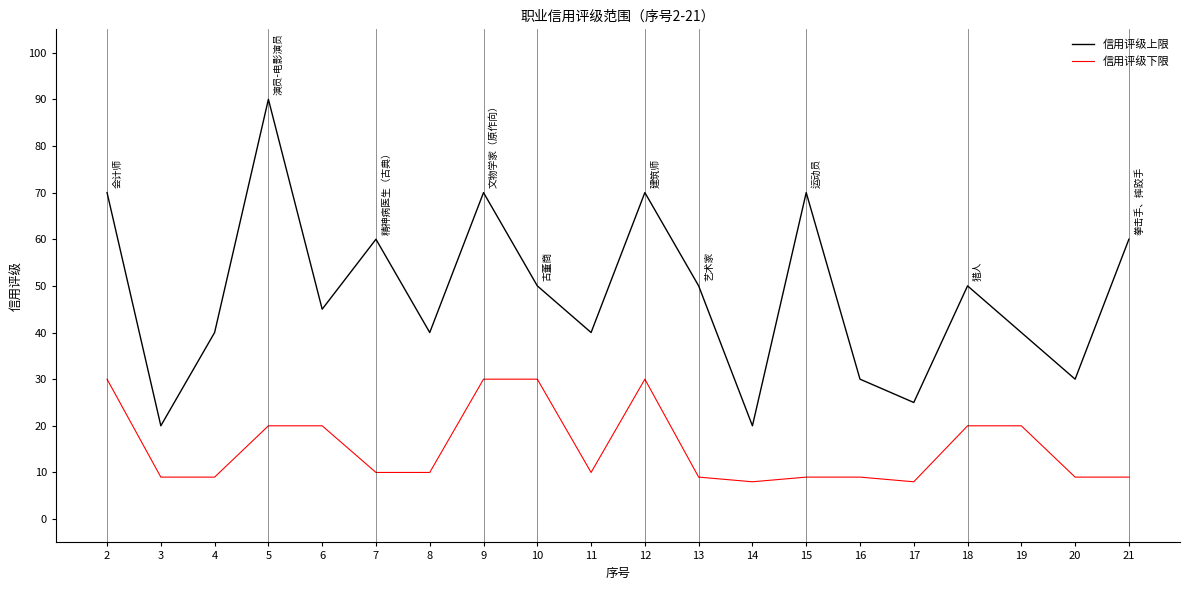

How many interior local valleys does the 信用评级上限 series have?

7